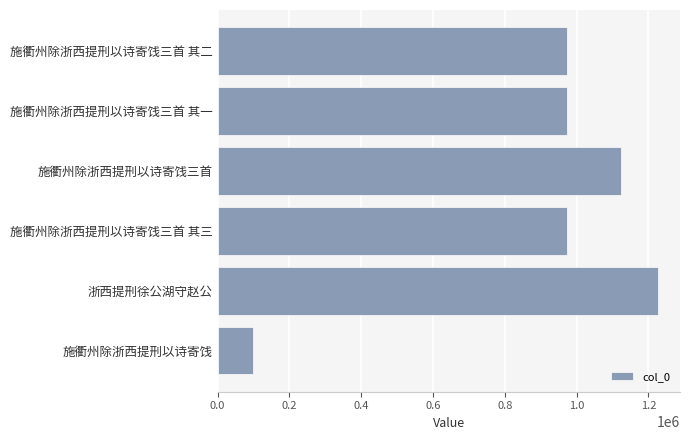

Read the value at 施衢州除浙西提刑以诗寄饯三首 其二, to the nearest 100.

974200